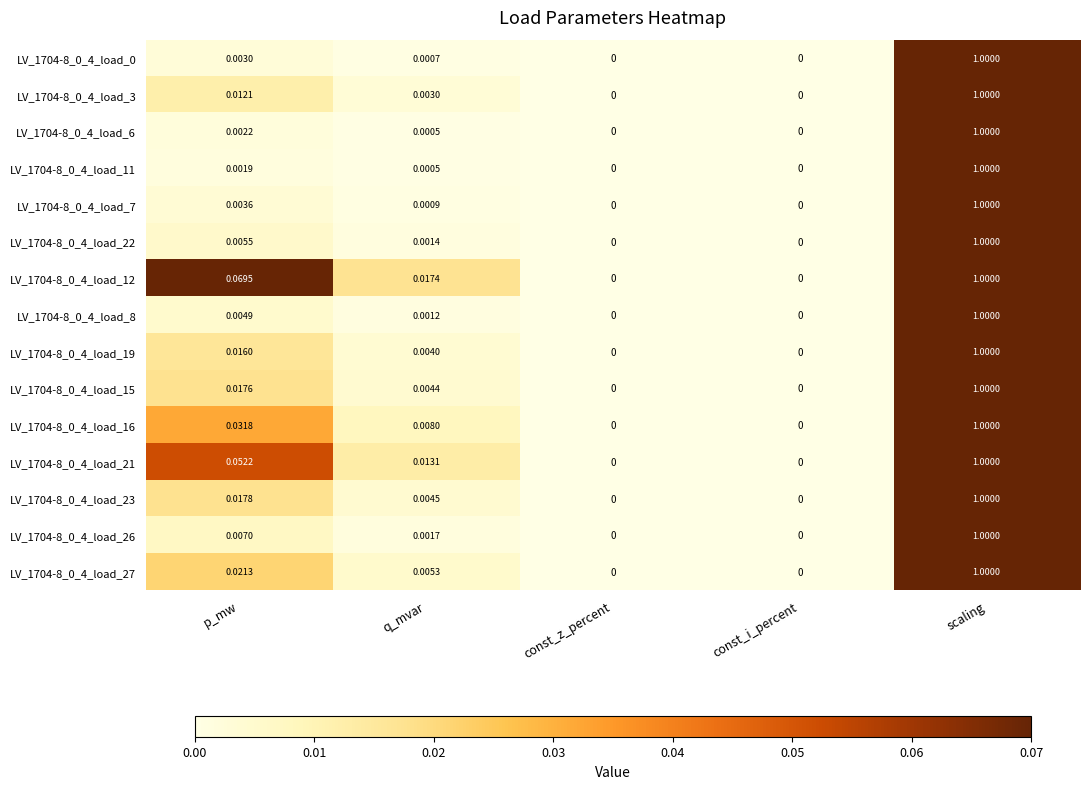

At which category is the sum across all series the highest?

scaling